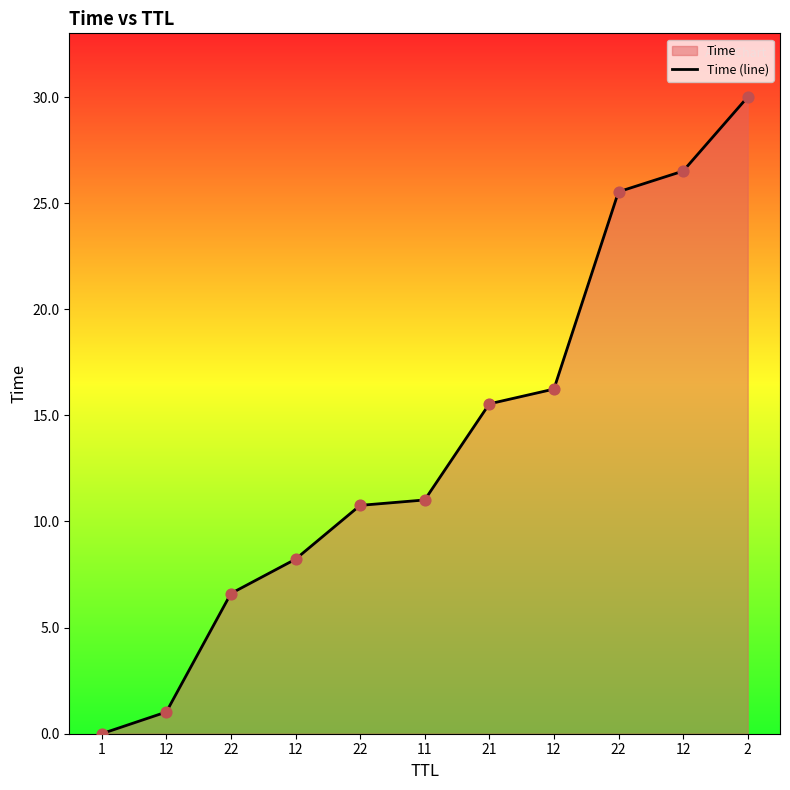

Which has a higher value, 22 or 21?

21